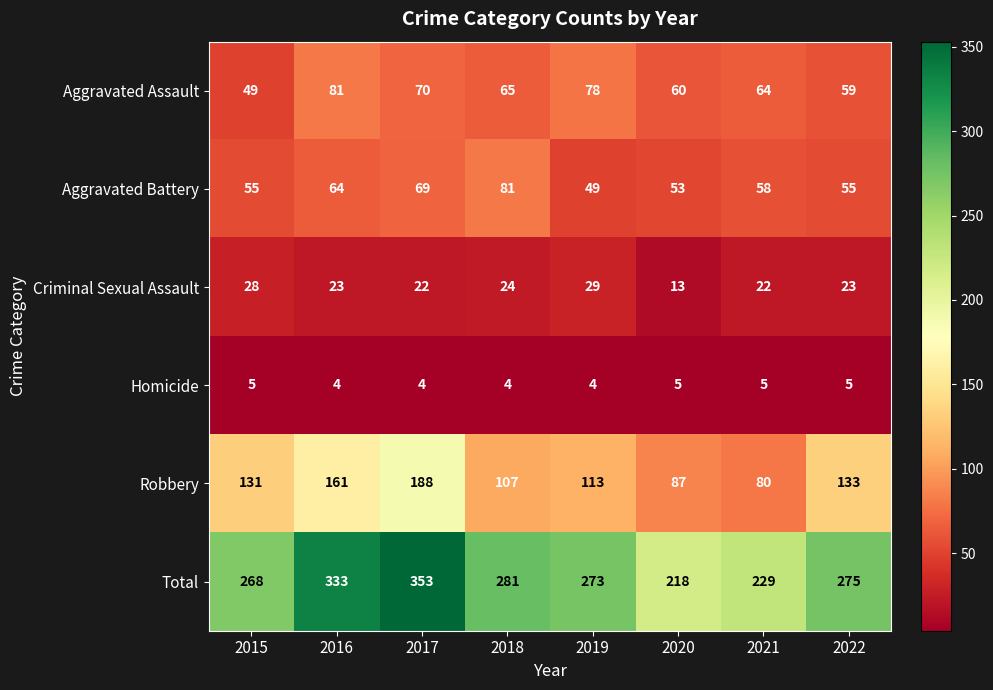

How many data points does each series have?

8